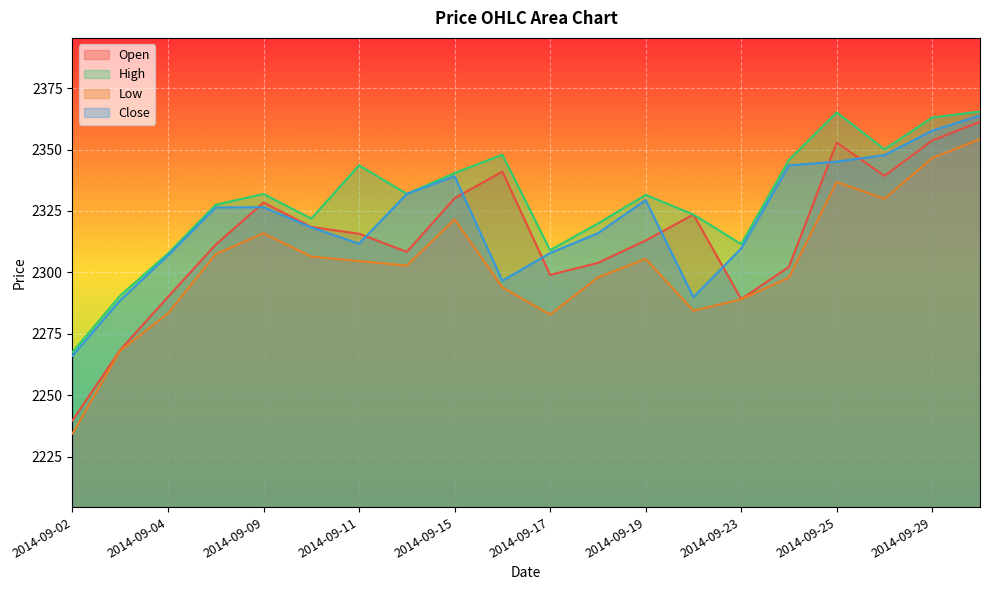

How many interior local peaks does the Low series have?

4